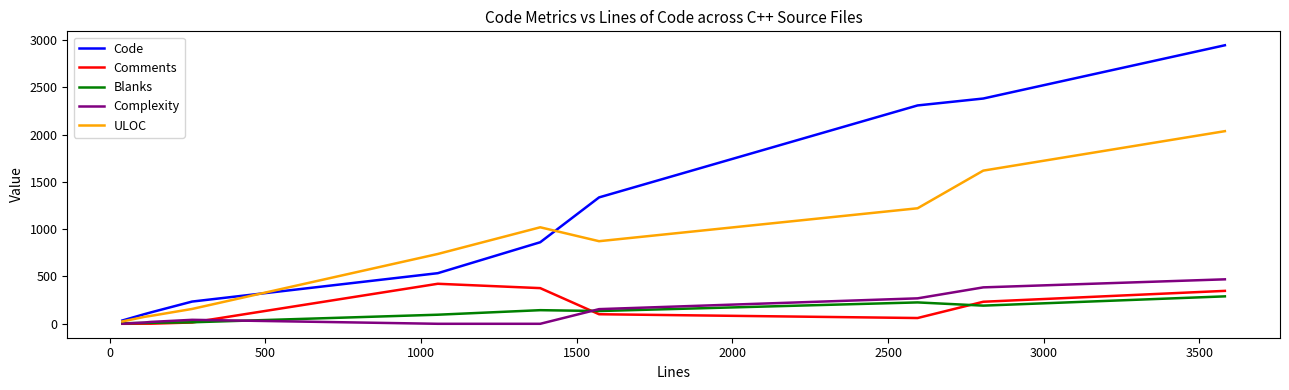

Which series has the largest range (max minus min)?

Code